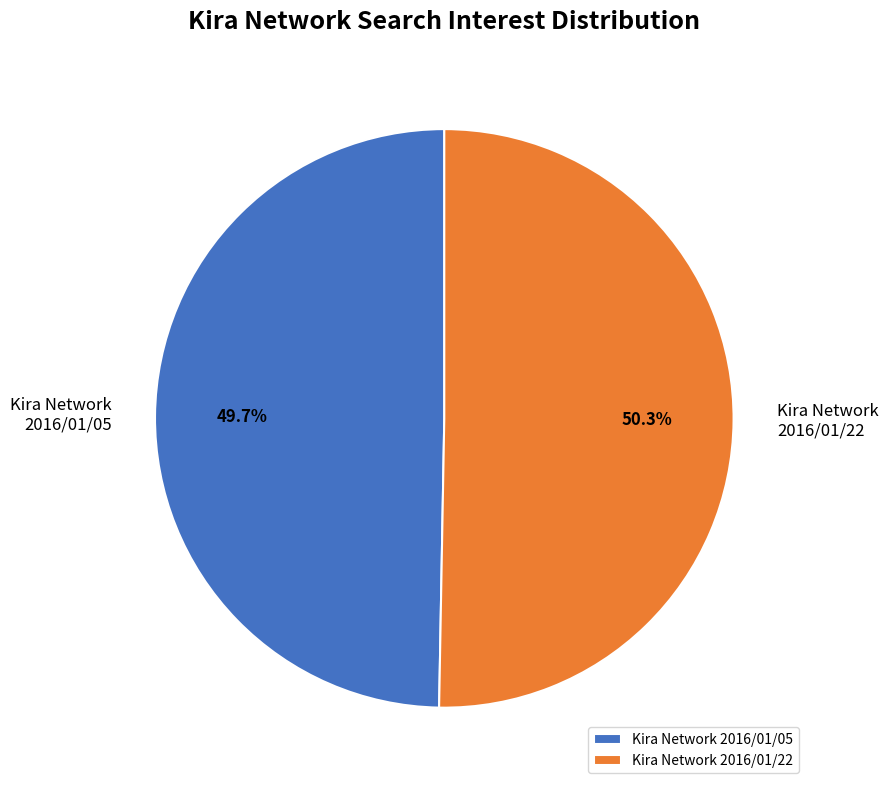

Which category has the smallest portion of the pie?

Kira Network 2016/01/05